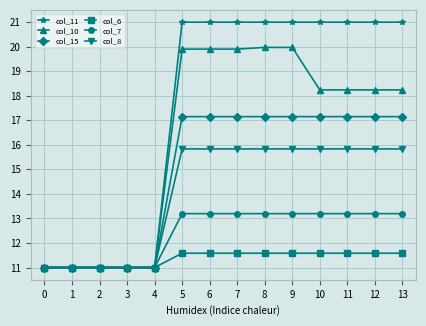

Reading left to right, list all the values displayed in this chart.

col_11: 11.0	11.0	11.0	11.0	11.0	21.0	21.0	21.0	21.0	21.0	21.0	21.0	21.0	21.0
col_10: 11.0	11.0	11.0	11.0	11.0	19.9	19.9	19.9	20.0	20.0	18.2	18.2	18.2	18.2
col_15: 11.0	11.0	11.0	11.0	11.0	17.2	17.2	17.2	17.2	17.2	17.2	17.2	17.2	17.2
col_6: 11.0	11.0	11.0	11.0	11.0	11.6	11.6	11.6	11.6	11.6	11.6	11.6	11.6	11.6
col_7: 11.0	11.0	11.0	11.0	11.0	13.2	13.2	13.2	13.2	13.2	13.2	13.2	13.2	13.2
col_8: 11.0	11.0	11.0	11.0	11.0	15.8	15.8	15.8	15.8	15.8	15.8	15.8	15.8	15.8